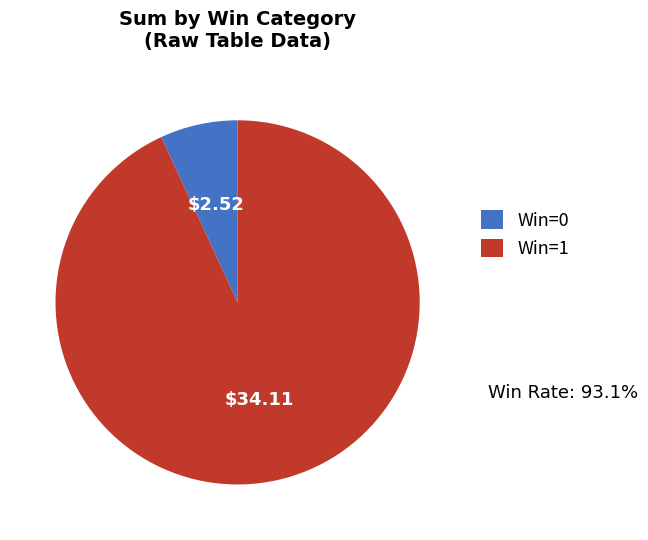

How many segments does this pie chart have?

2